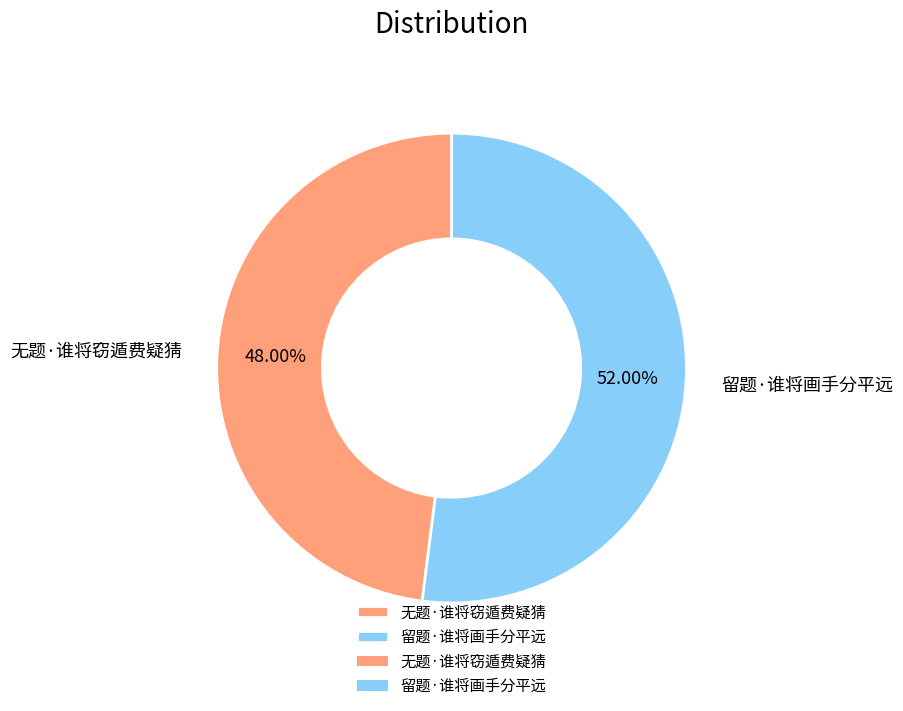

Approximately how many times larger is the value at 无题·谁将窃遁费疑猜 compared to 留题·谁将画手分平远?

0.9